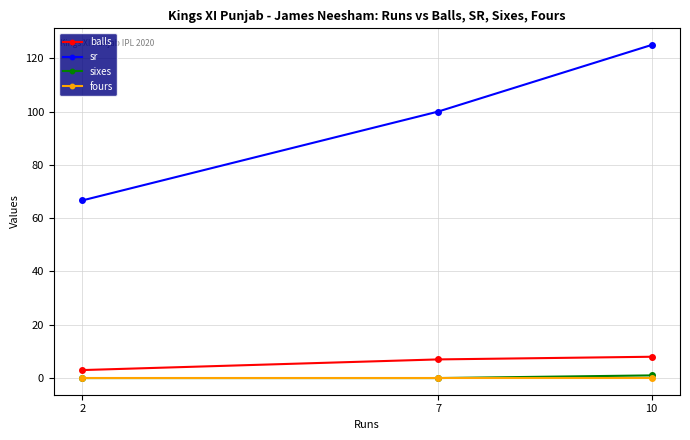

Which series has the widest spread of values?

sr